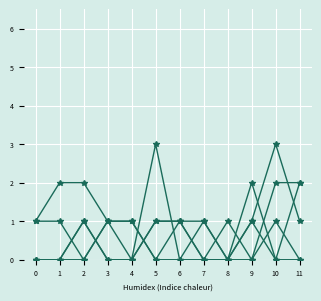

The Mystery series shows 2 at 10. True or false?

True